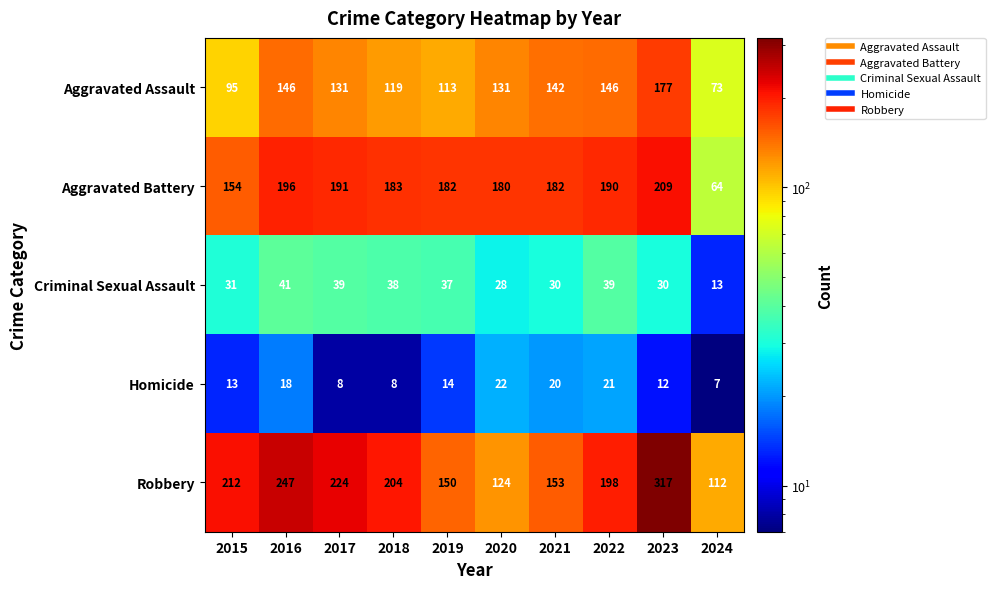

Between 2019 and 2021, which series saw the biggest shift?

Aggravated Assault